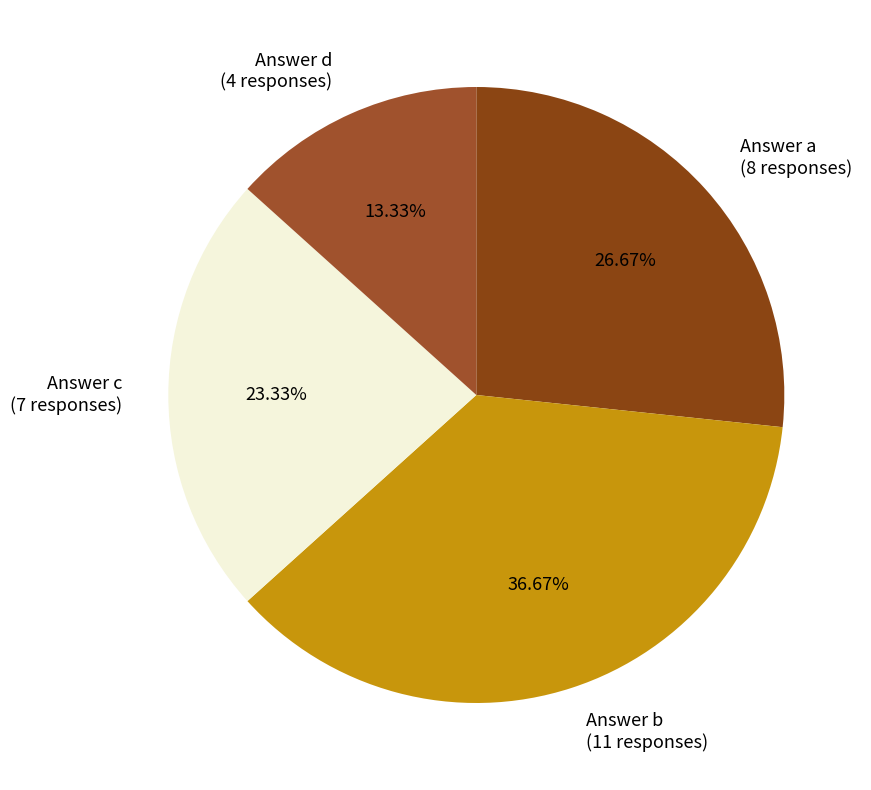

Is there a majority slice in this chart?

No